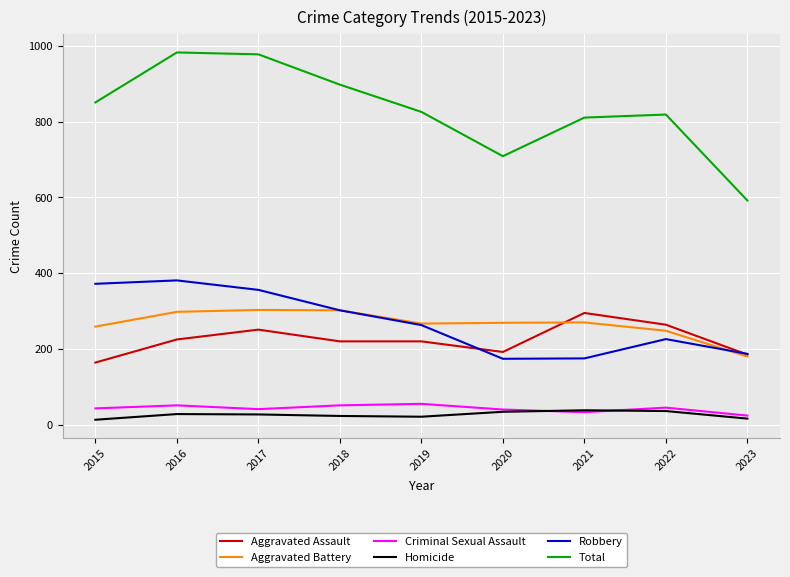

What is the maximum value for Aggravated Battery?

303